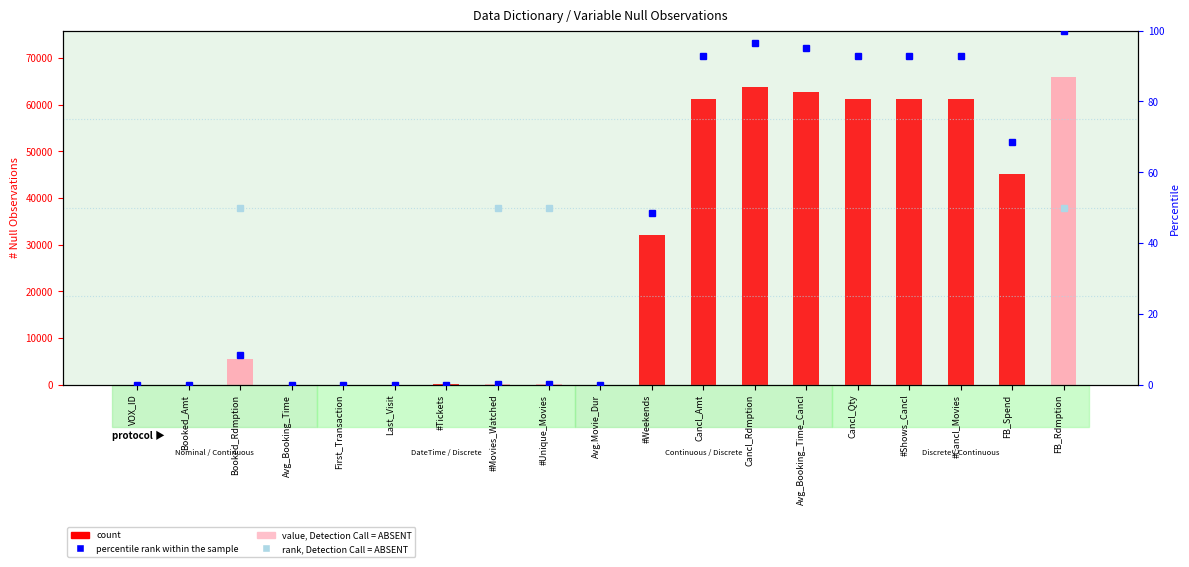

Is it true that percentile rank within the sample equals 30.1 at Last_Visit?

False